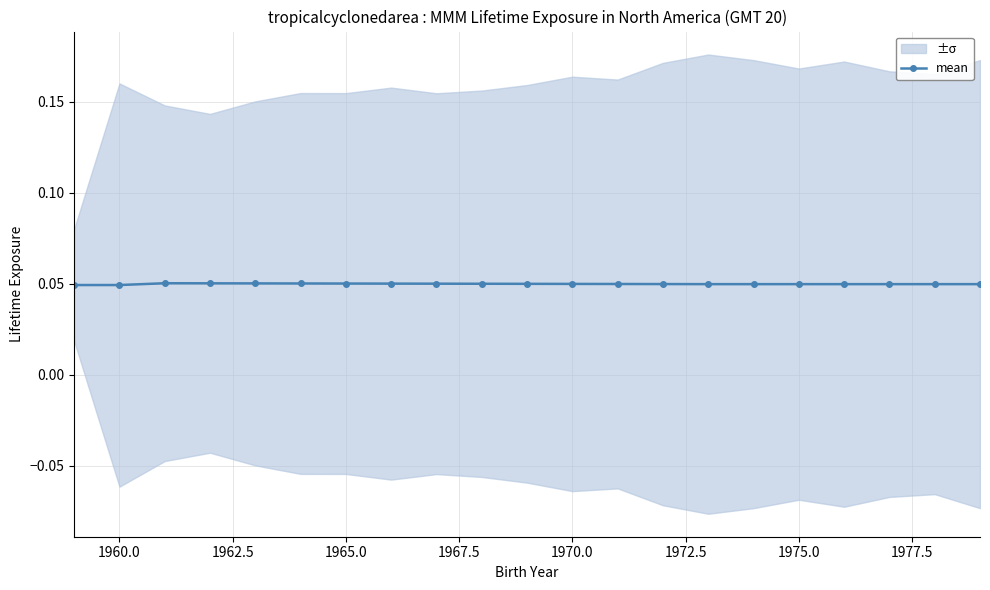

Count the mean values in the range 0 to 1.

21